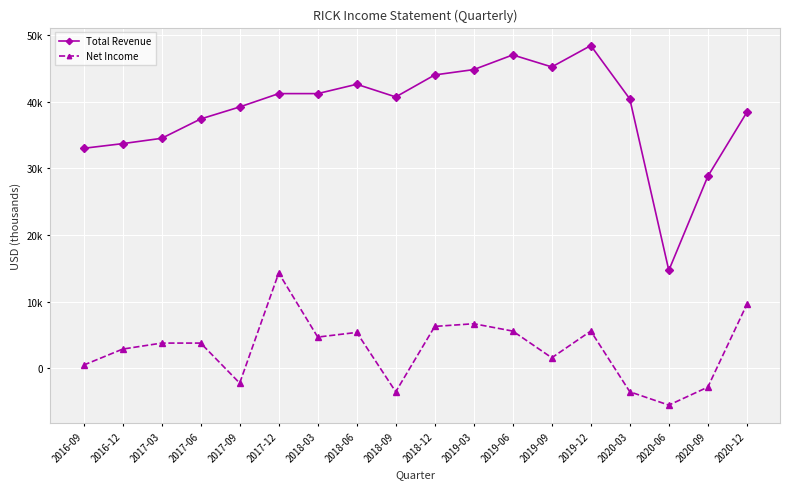

What is the average value of the Net Income series?

2961